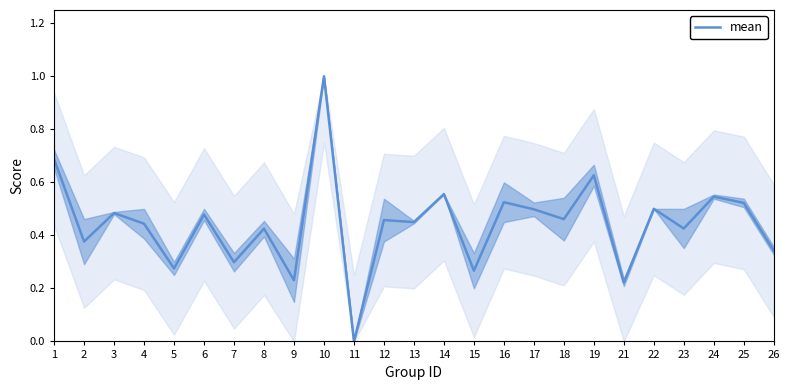

Which has a higher value, 5 or 12?

12